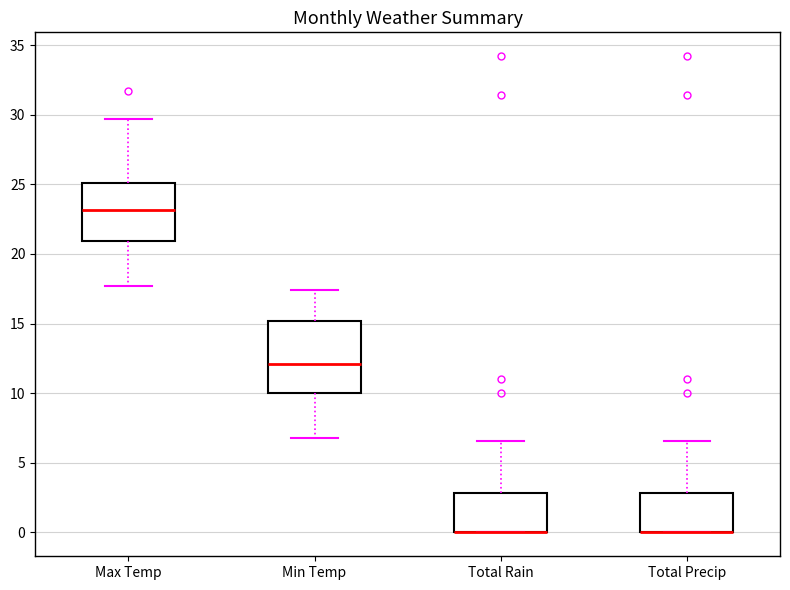

Which box is the tallest, from its lower edge to its upper edge?

Min Temp